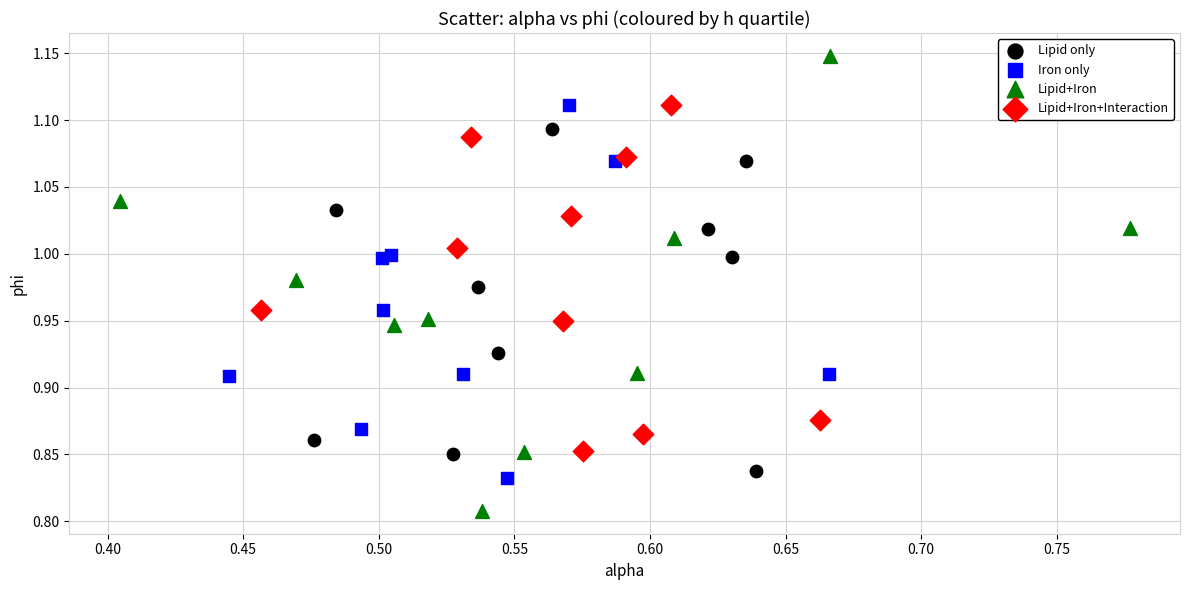

What are all the series names shown in the legend?

Lipid only, Iron only, Lipid+Iron, Lipid+Iron+Interaction